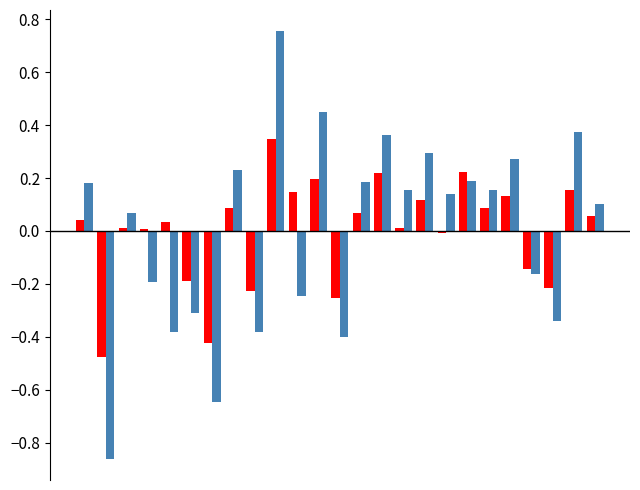

Count the number of categories in the chart.

25